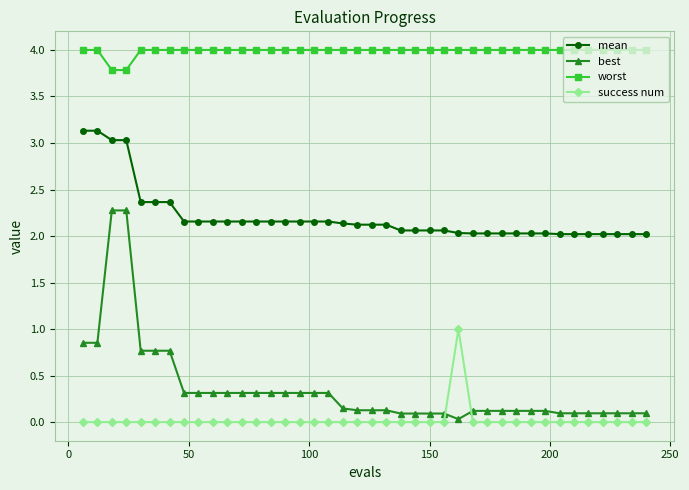

What is the difference between the second highest and second lowest values in the mean series?

1.1